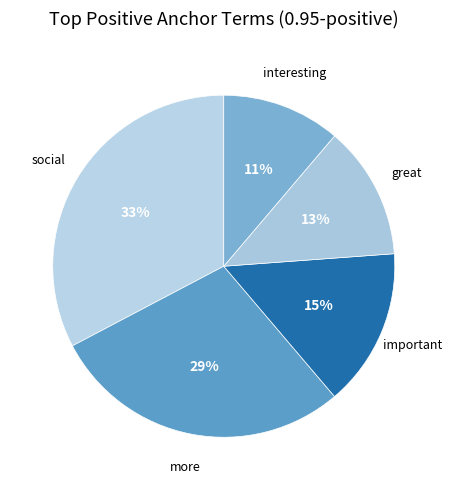

Between more and great, which is larger?

more